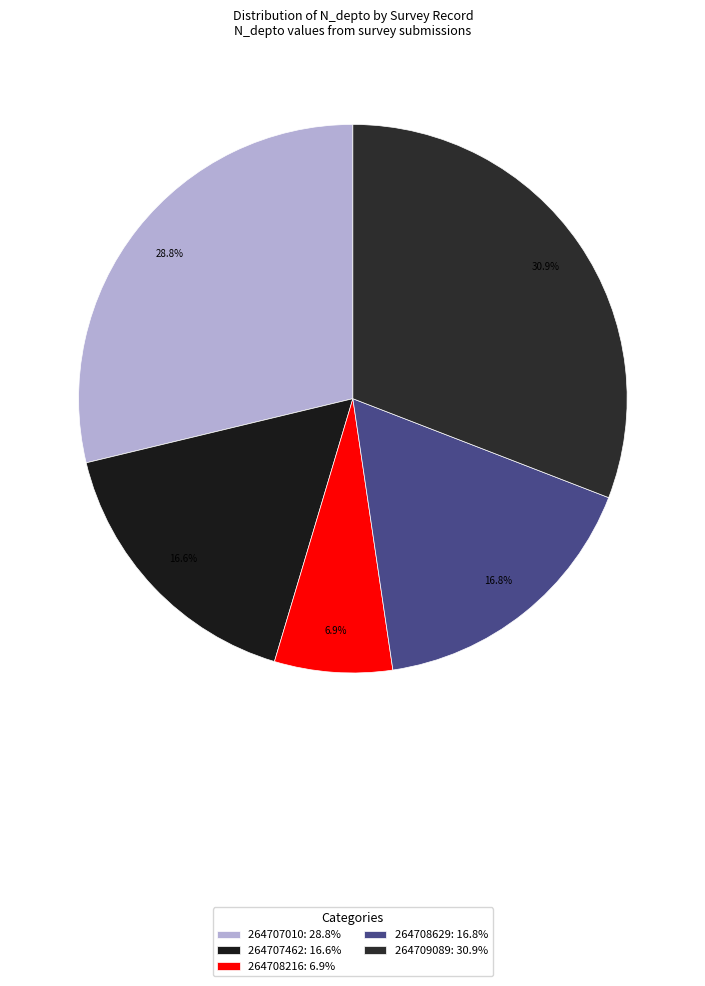

How many segments does this pie chart have?

5